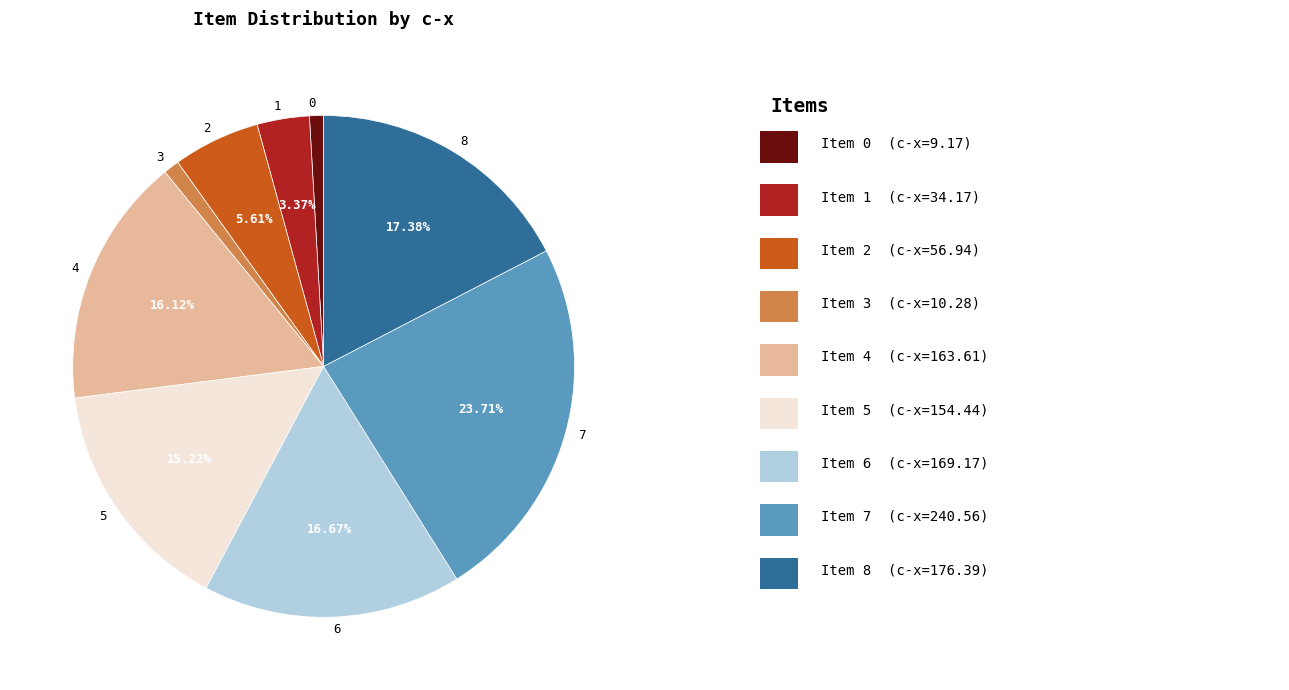

Which category has the biggest portion of the pie?

7